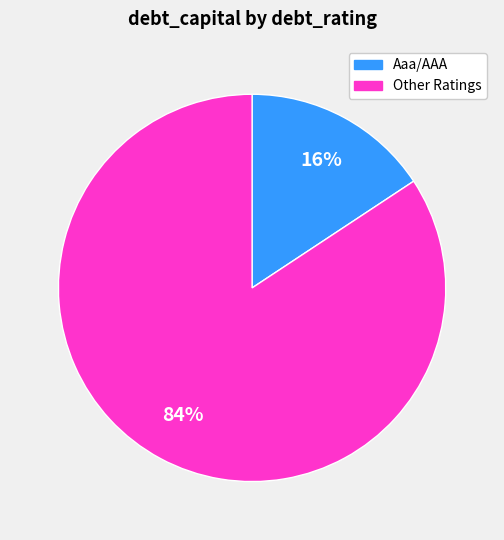

Is there a majority slice in this chart?

Yes